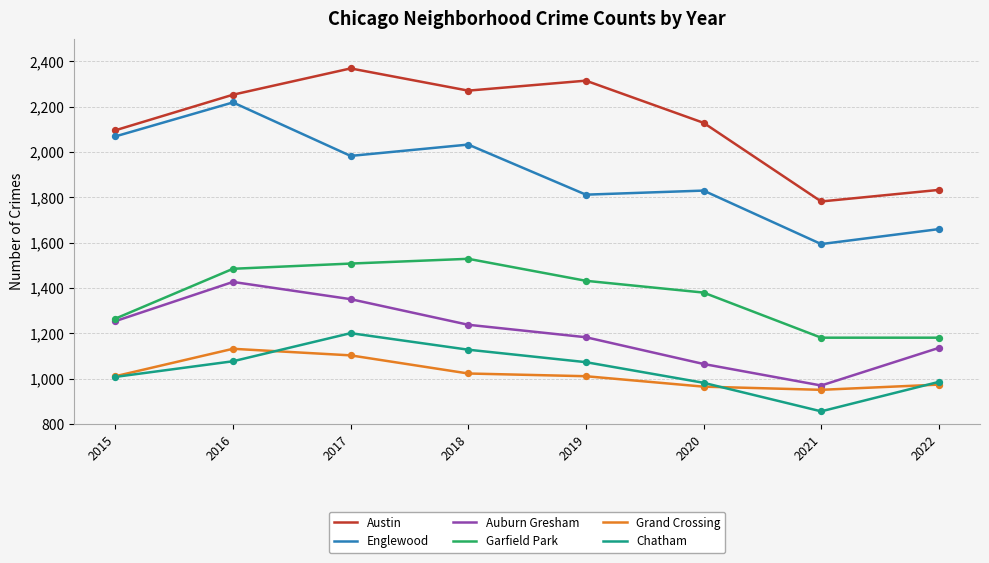

Which series has the largest total across all categories?

Austin